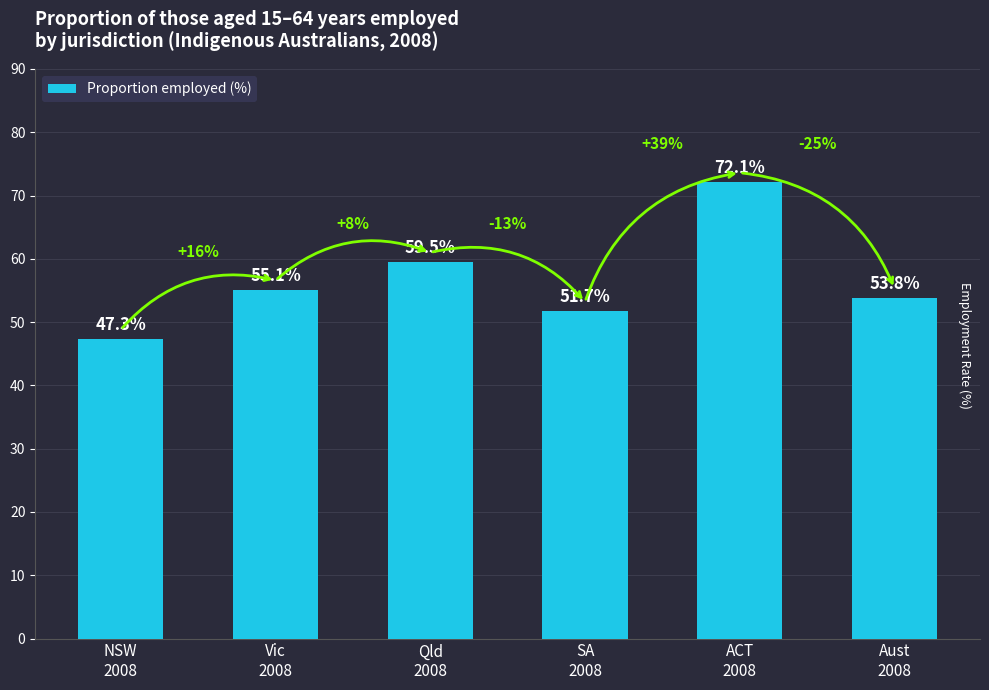

What is the sum of all values?

339.5